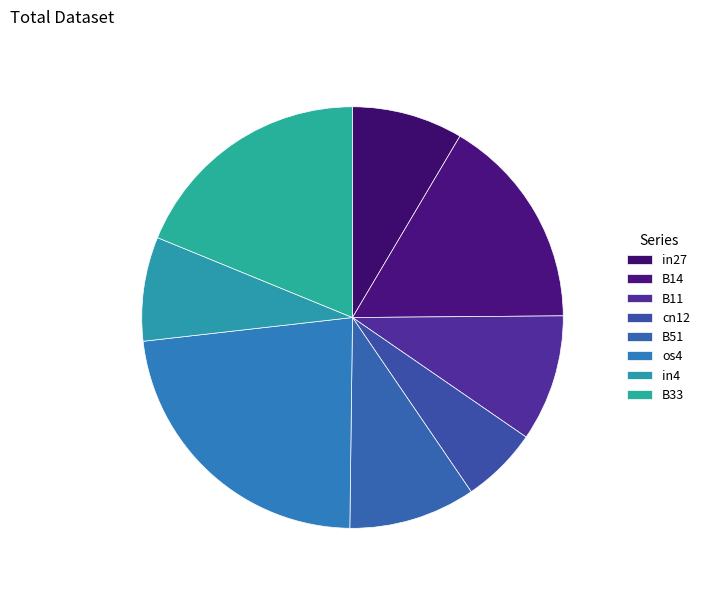

How many segments does this pie chart have?

8